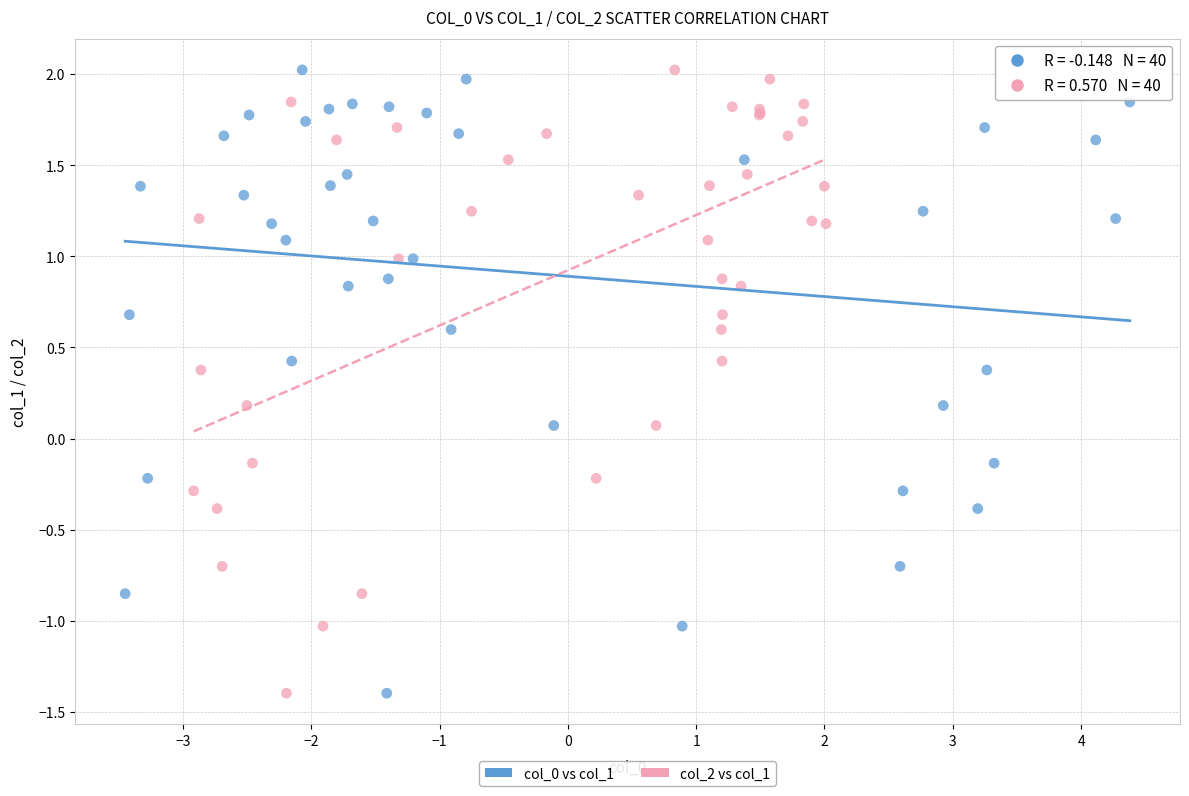

What are all the series names shown in the legend?

col_0 vs col_1, col_2 vs col_1